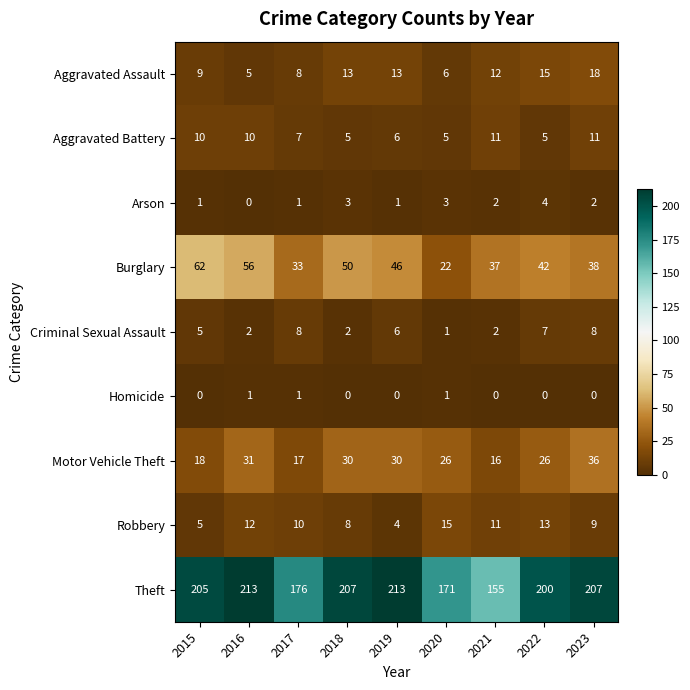

At which label is Theft closest to 184?

2017